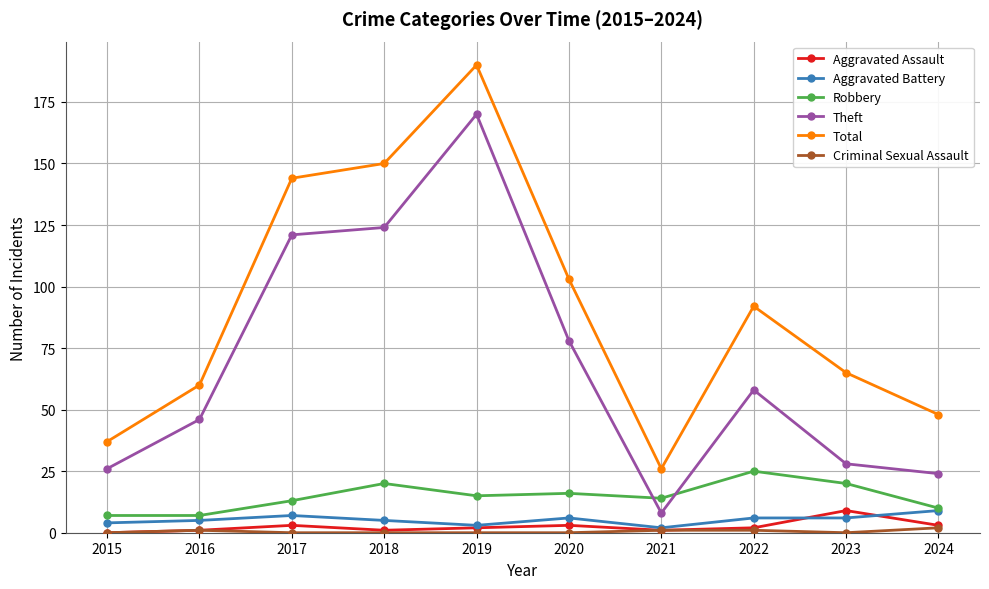

What is the sum of the Theft values at 2016 and 2019?

216